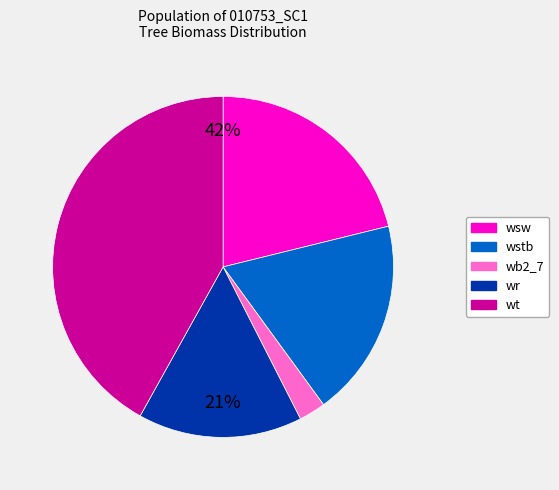

Does wsw represent more than half of the total?

No